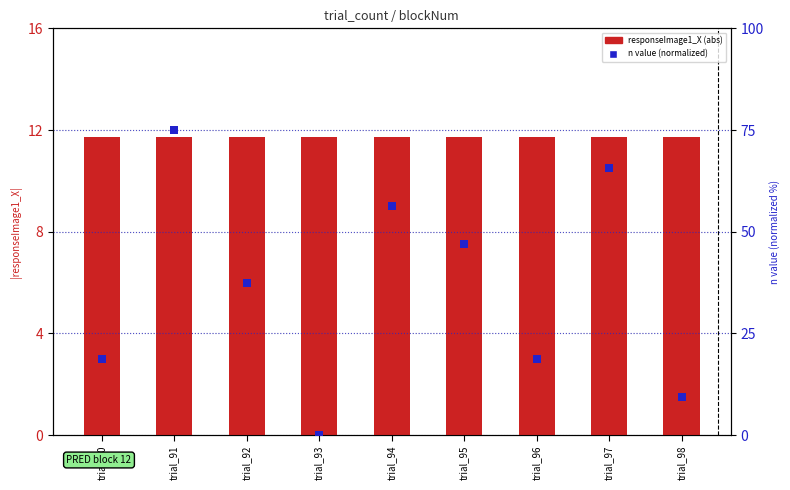

At which category is the sum across all series the highest?

trial_91